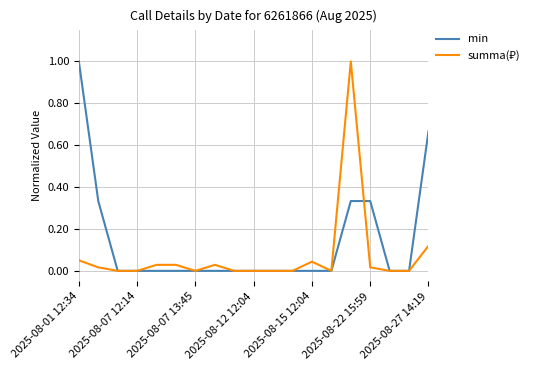

Which series has the largest total across all categories?

min